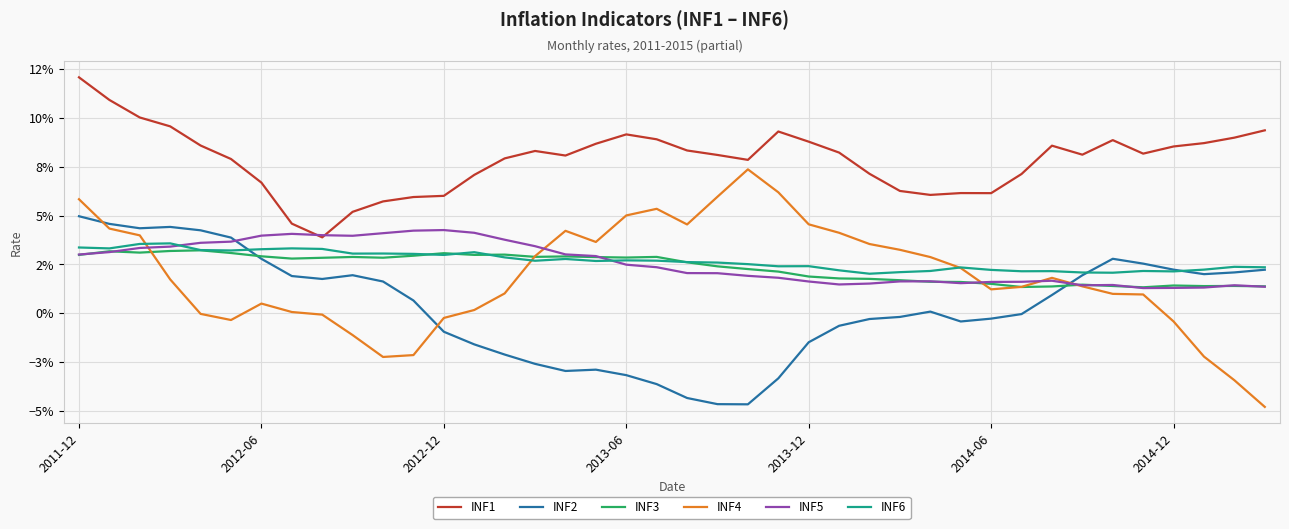

Rank the series by their maximum value, from lowest to highest.

INF3, INF6, INF5, INF2, INF4, INF1